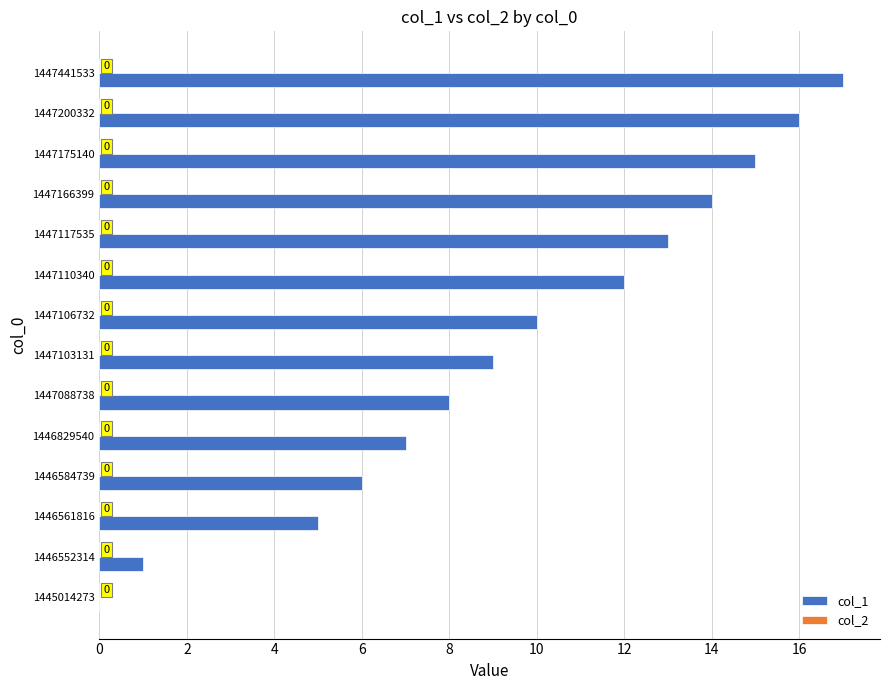

Reading bottom to top, extract all data points from this chart.

1445014273=0	1446552314=1	1446561816=5	1446584739=6	1446829540=7	1447088738=8	1447103131=9	1447106732=10	1447110340=12	1447117535=13	1447166399=14	1447175140=15	1447200332=16	1447441533=17